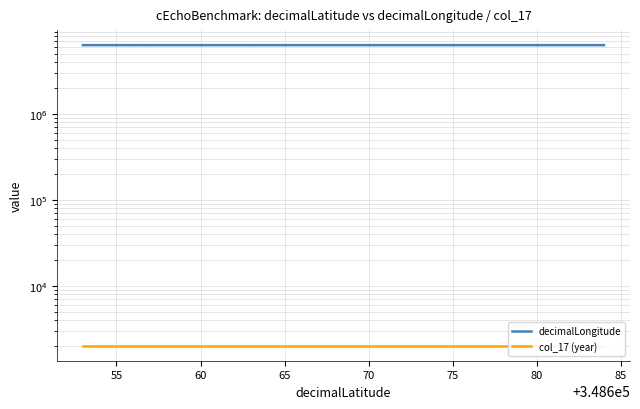

True or false: col_17 (year) and decimalLongitude intersect in this chart.

False